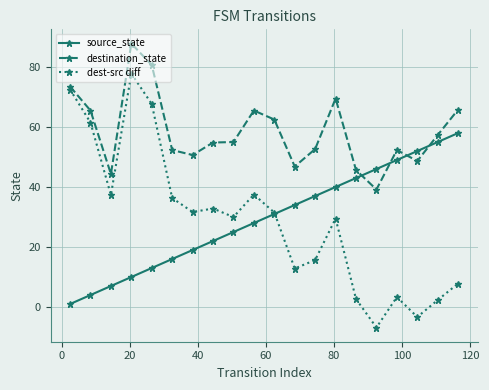

How many values in the dest-src diff series exceed 31?

10